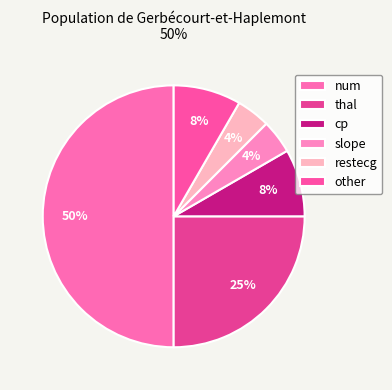

Approximately how many times larger is the value at slope compared to thal?

0.2